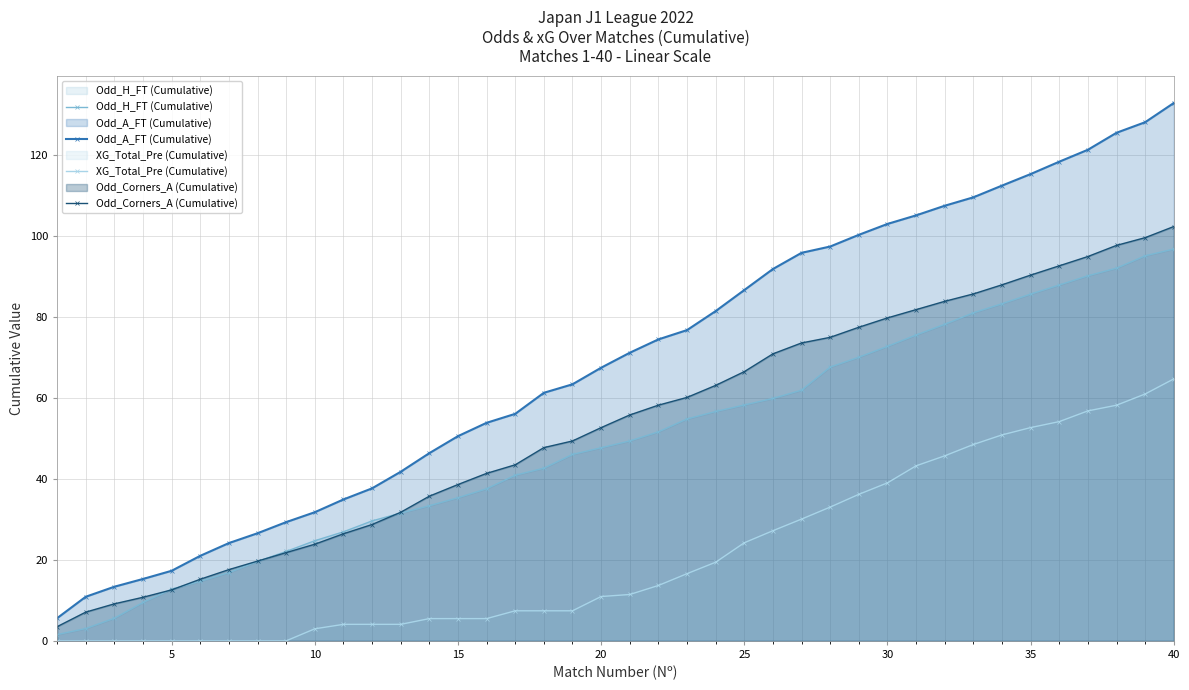

At which category is the sum across all series the highest?

40